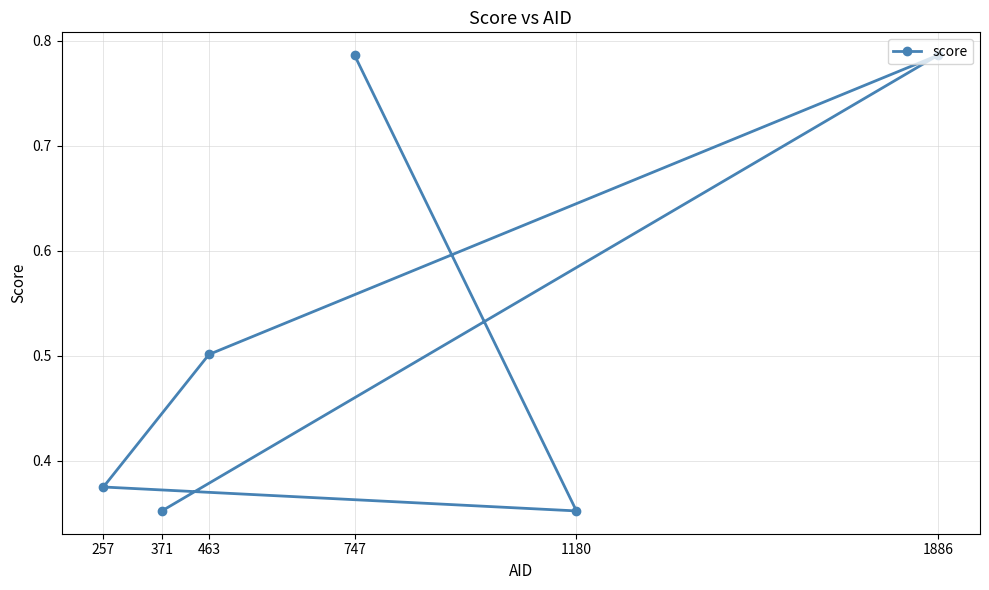

Which has a higher value, 463 or 371?

463